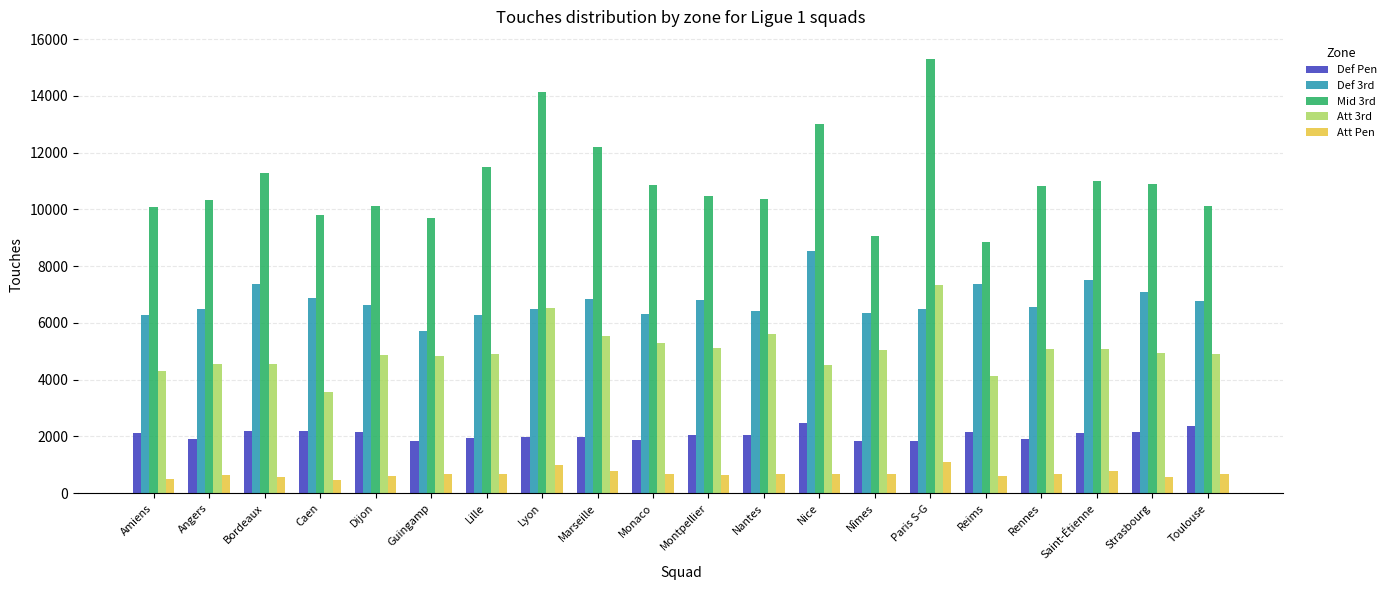

The Mid 3rd series shows 4198 at Dijon. True or false?

False